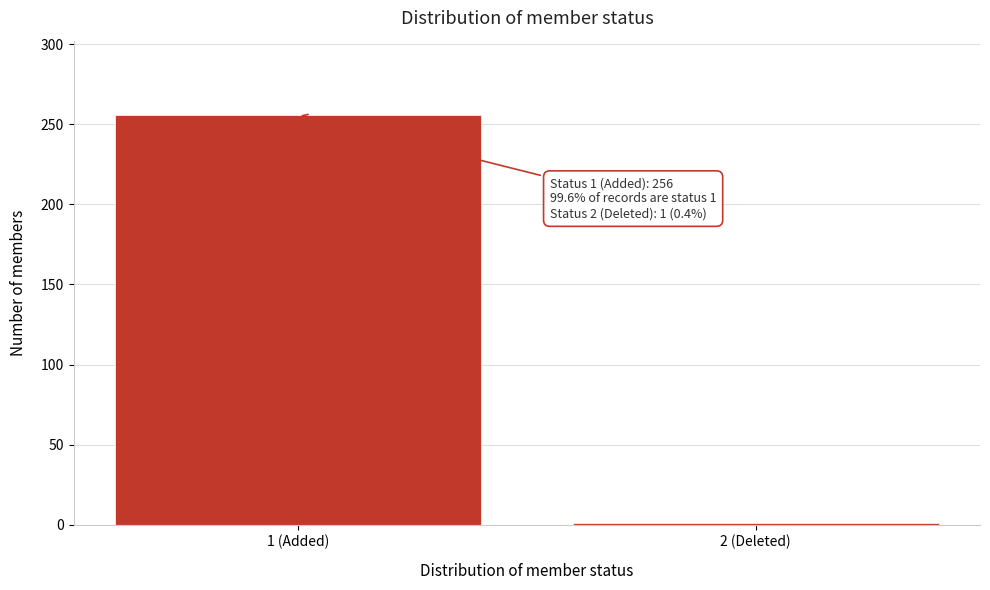

Reading left to right, list all the values displayed in this chart.

256	1